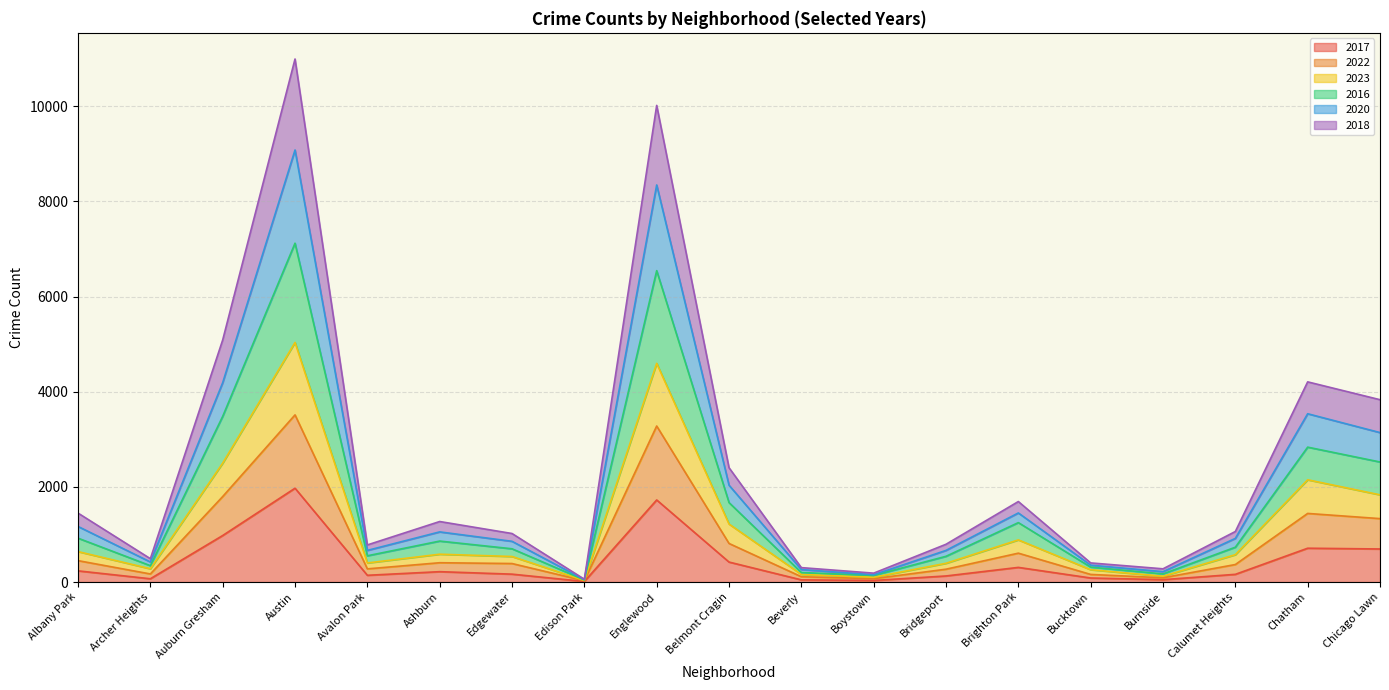

True or false: 2018 and 2023 intersect in this chart.

False